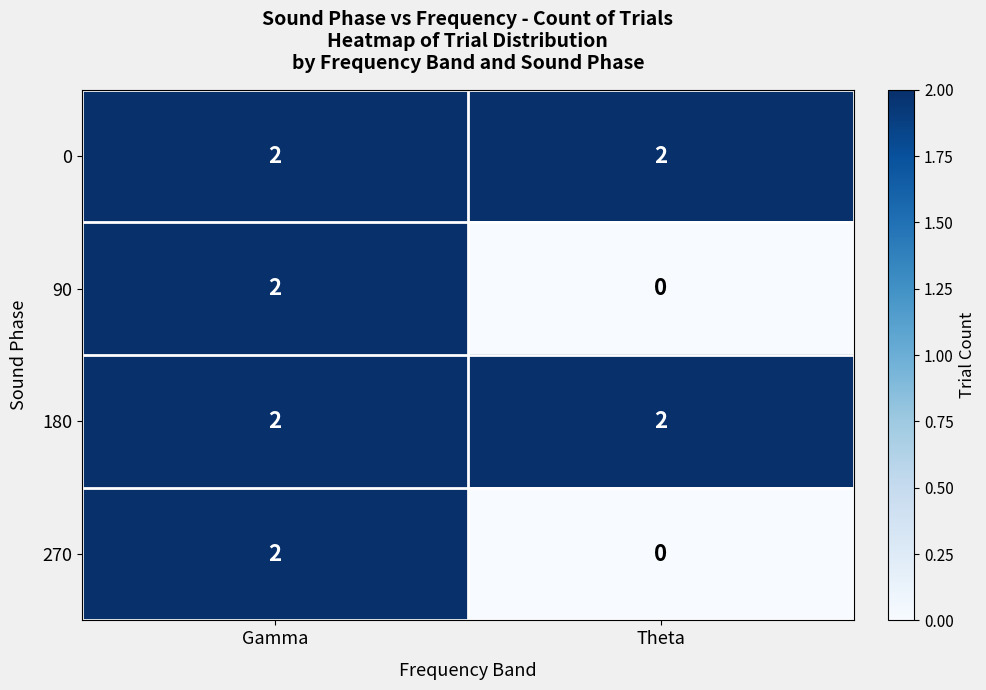

Reading right to left, list all the values displayed in this chart.

0: Theta=2	Gamma=2
90: Theta=0	Gamma=2
180: Theta=2	Gamma=2
270: Theta=0	Gamma=2